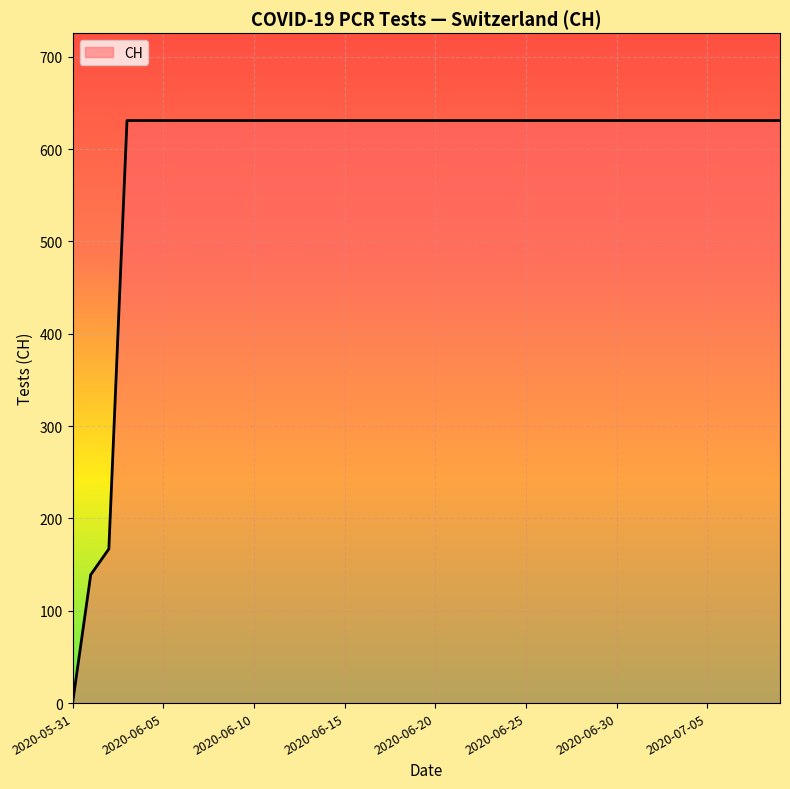

What is the maximum value shown in the chart?

631